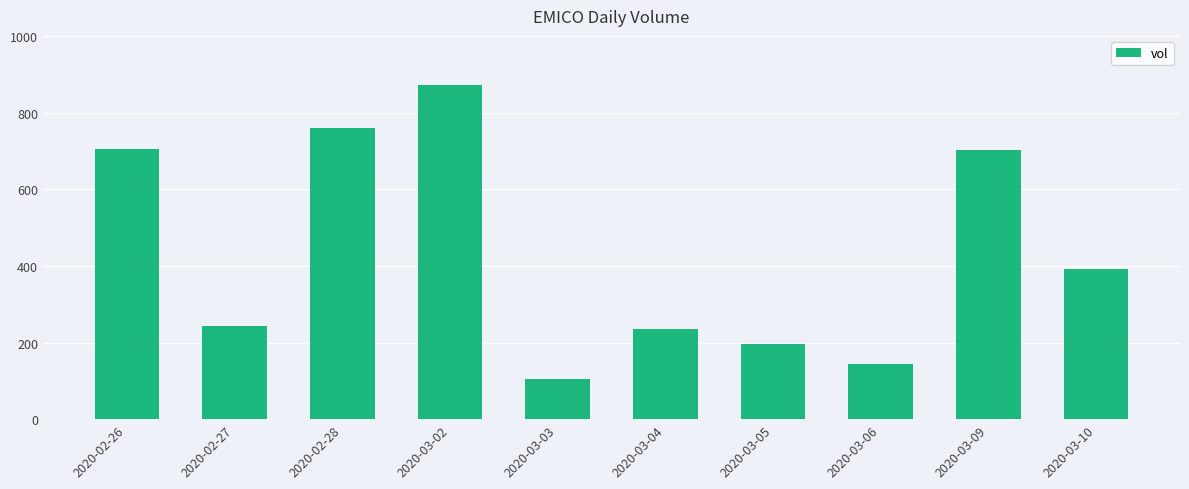

Reading right to left, transcribe all the data shown in this chart.

391500	701800	144300	197000	234600	104600	871900	760200	243300	705200